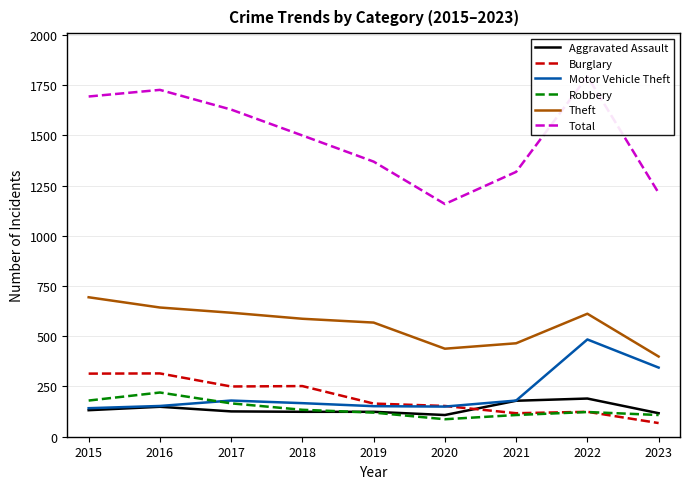

What is the total value across all series at 2022?

3326